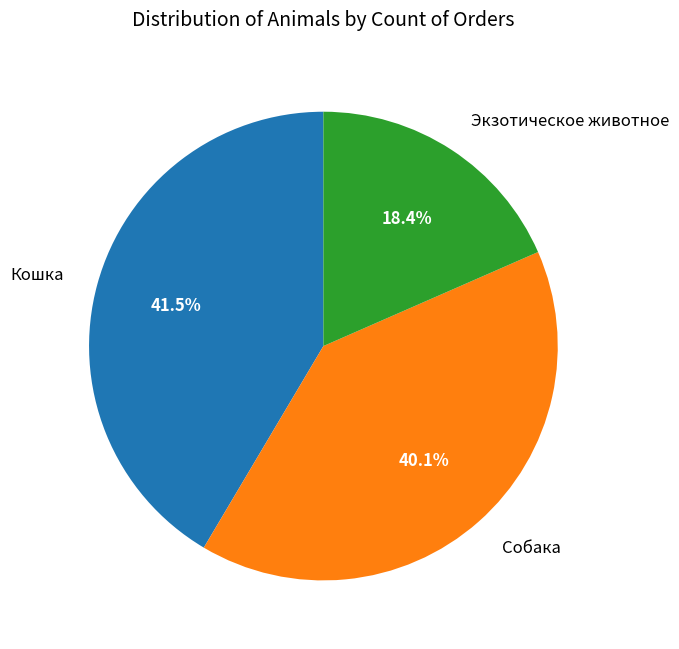

How many segments does this pie chart have?

3